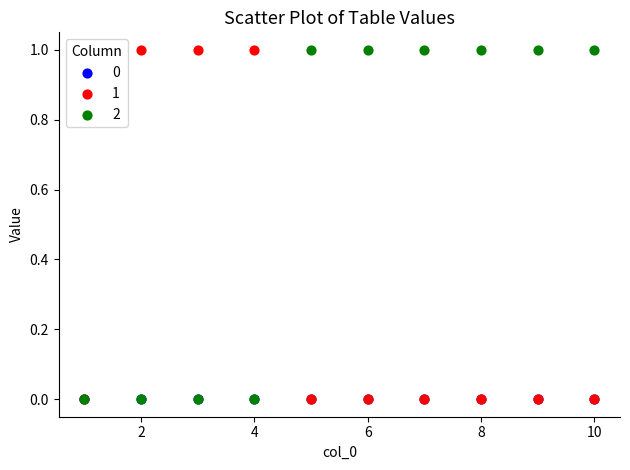

What are all the series names shown in the legend?

0, 1, 2